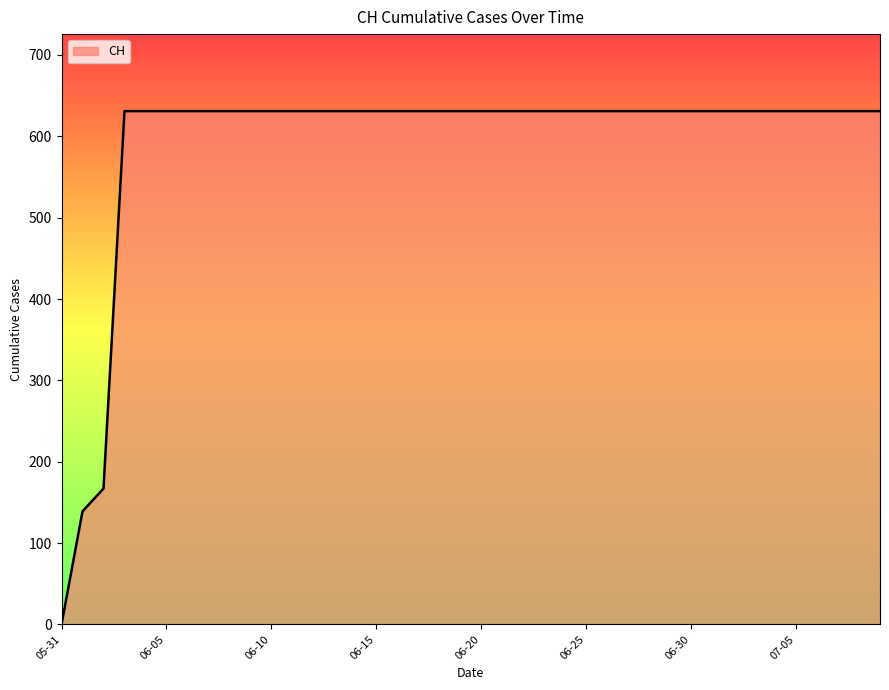

What is the greatest value displayed?

631